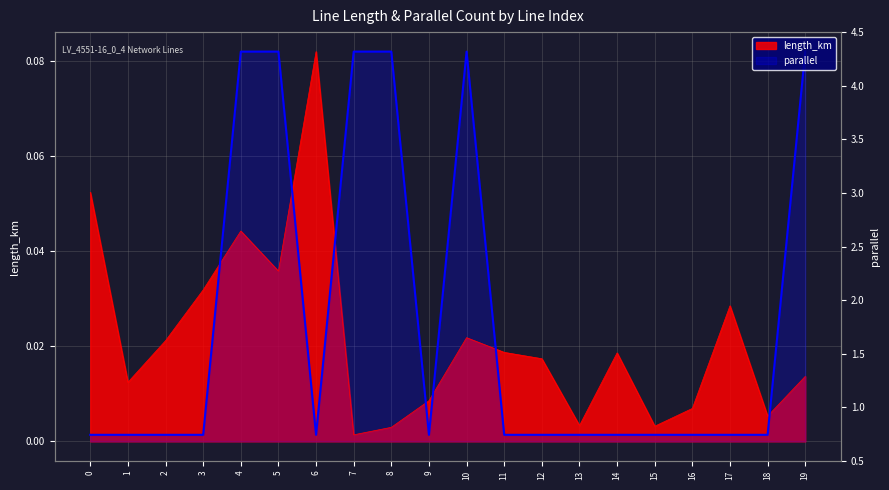

True or false: parallel and length_km cross at least once.

True